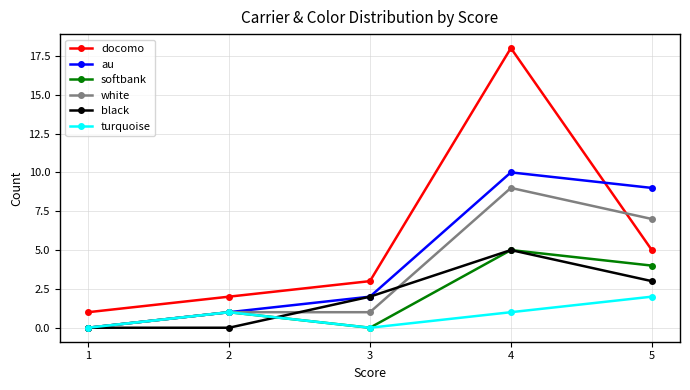

Reading right to left, transcribe all the data shown in this chart.

docomo: 5=5	4=18	3=3	2=2	1=1
au: 5=9	4=10	3=2	2=1	1=0
softbank: 5=4	4=5	3=0	2=1	1=0
white: 5=7	4=9	3=1	2=1	1=0
black: 5=3	4=5	3=2	2=0	1=0
turquoise: 5=2	4=1	3=0	2=1	1=0